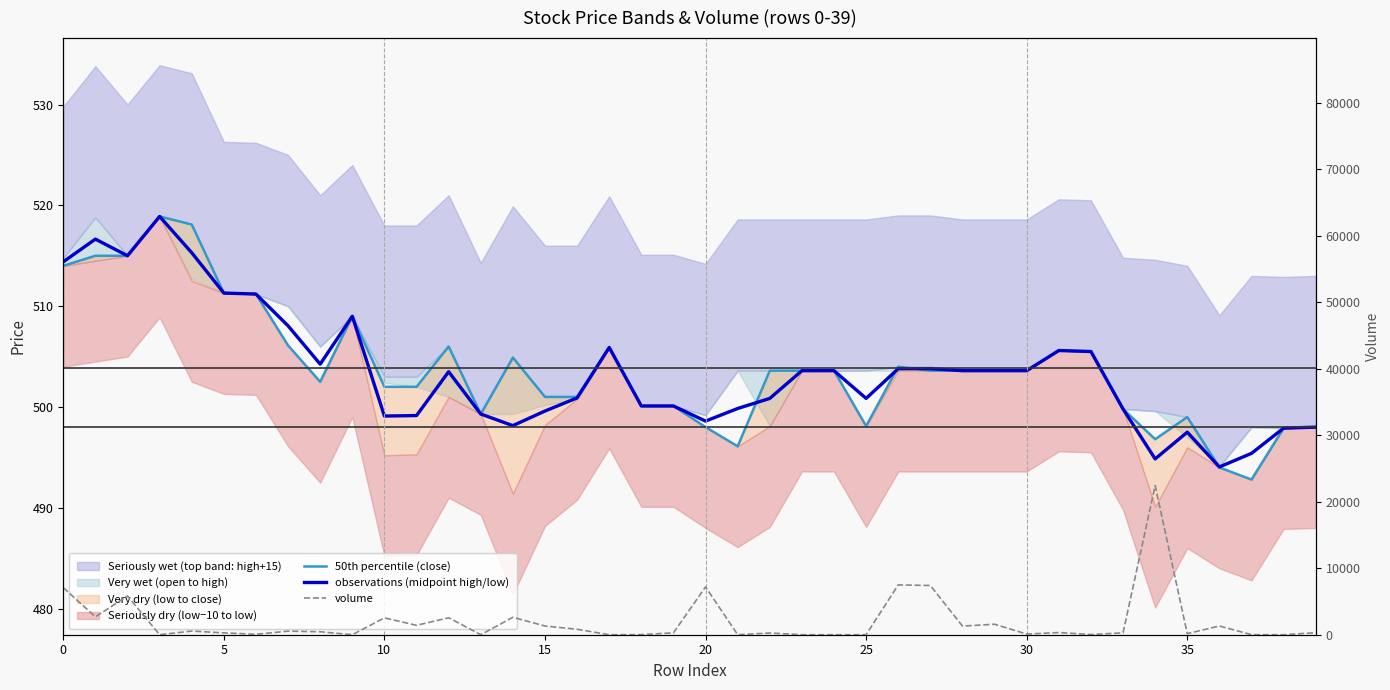

At how many categories does at least one series exceed 15857?

1